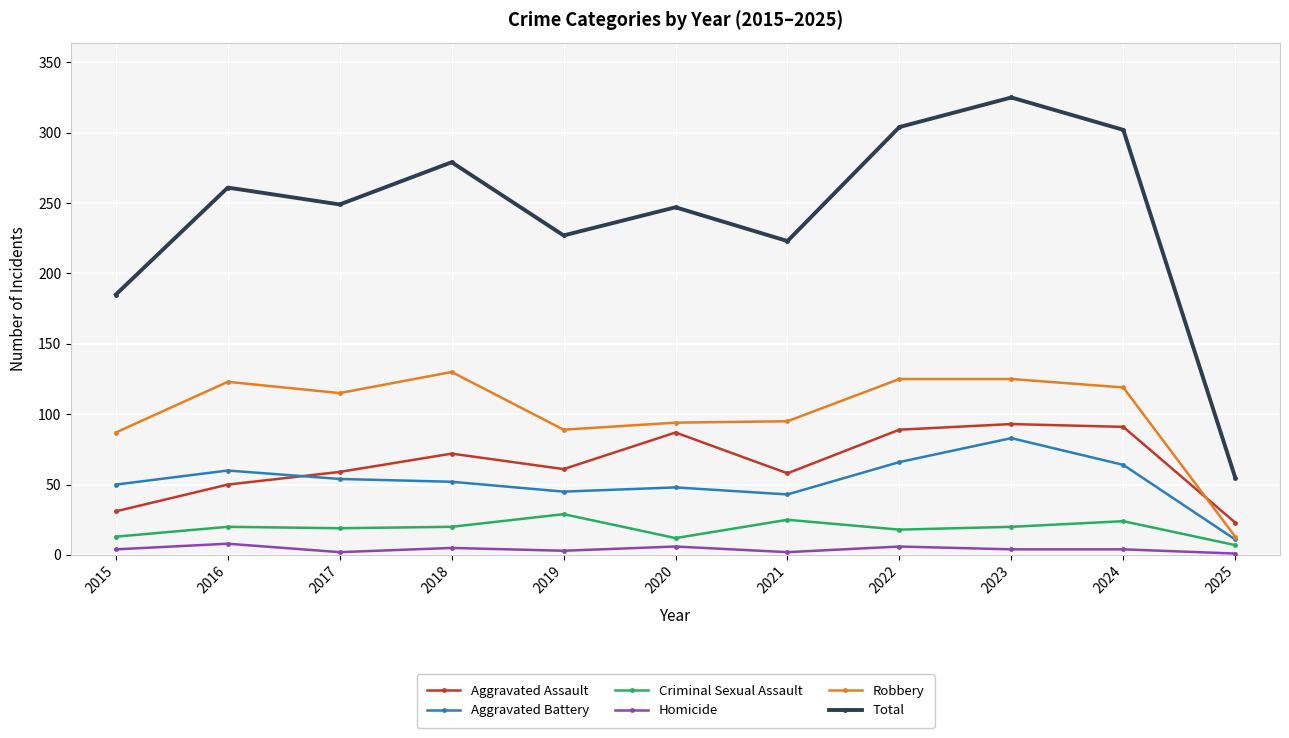

What is the sum of all Aggravated Battery values?

576